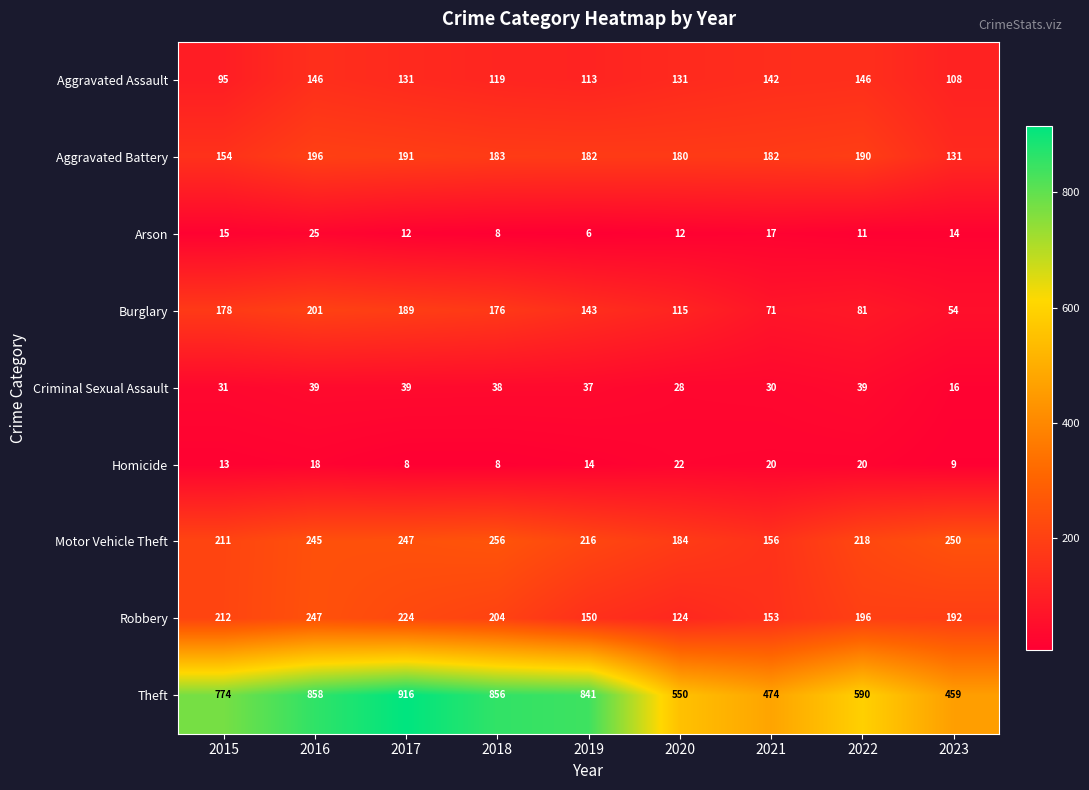

Where is Criminal Sexual Assault nearest to the value 27?

2020